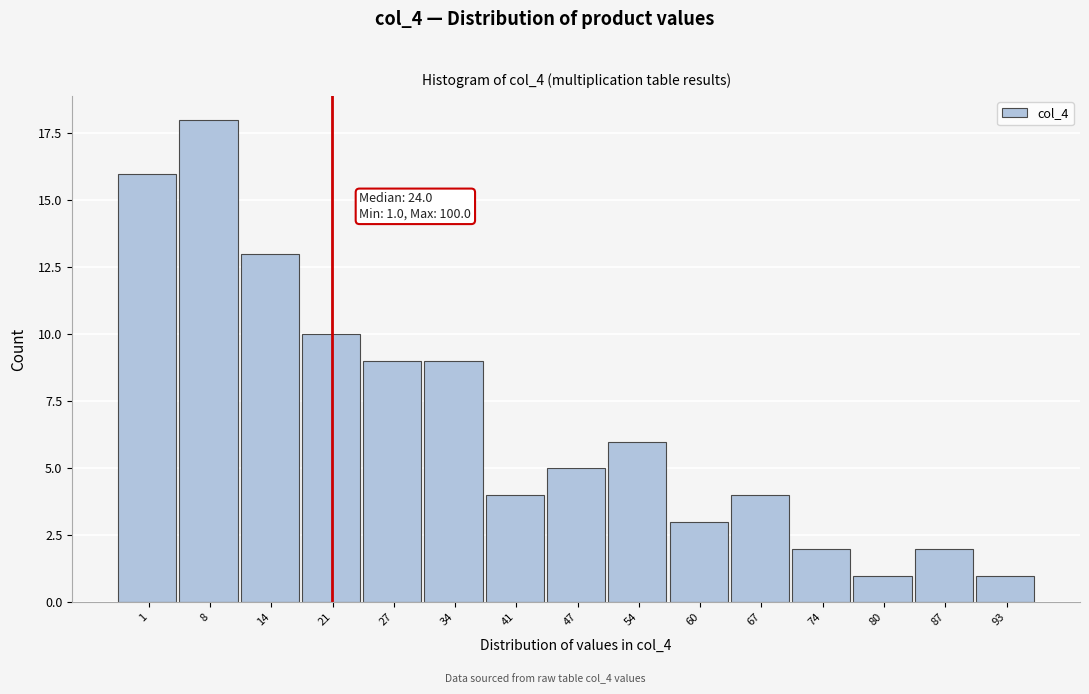

Reading right to left, what are all the values shown in this chart?

1	2	1	2	4	3	6	5	4	9	9	10	13	18	16